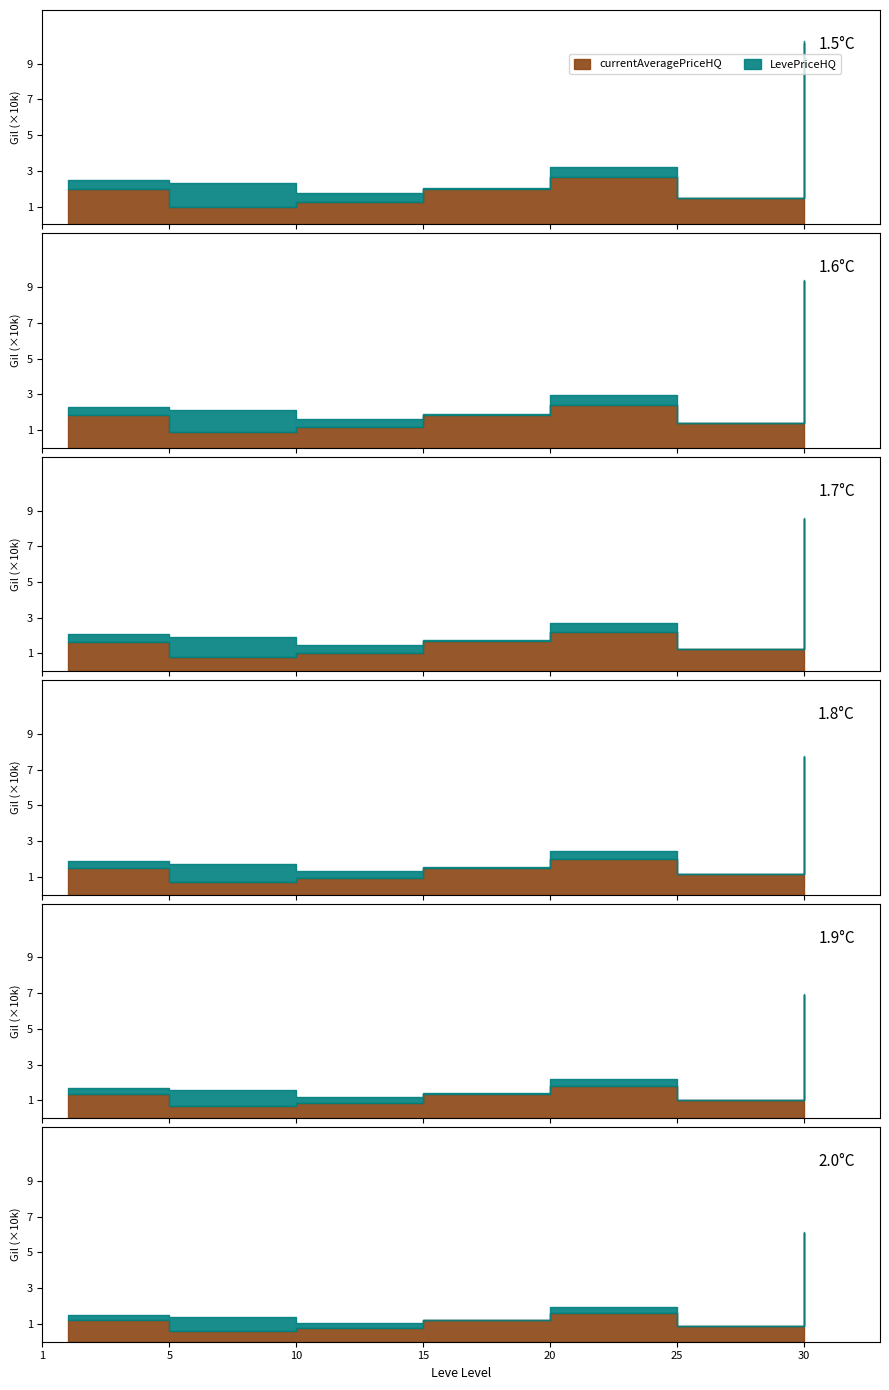

Which category has the highest value across all series?

30